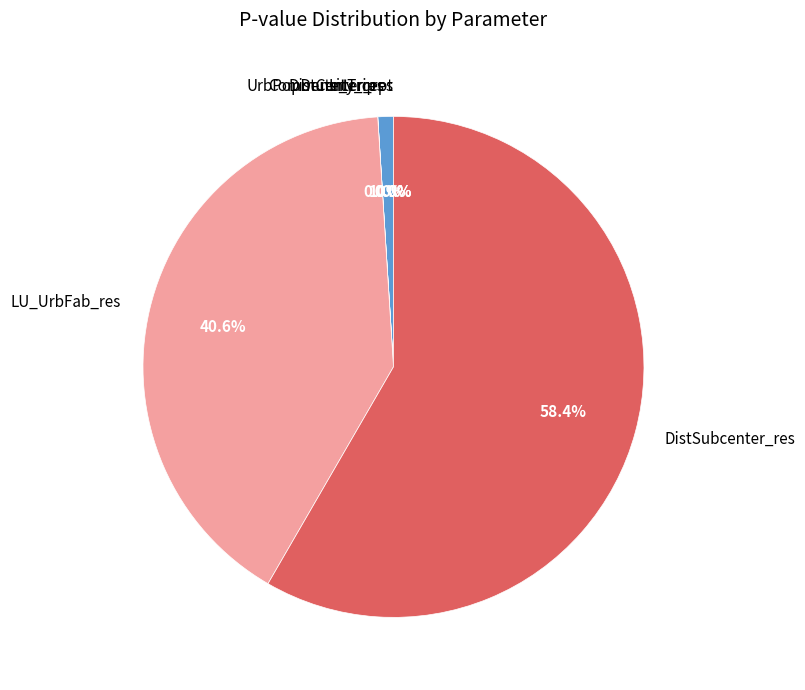

What percentage is the UrbPopDensity_res slice, to the nearest percent?

1%